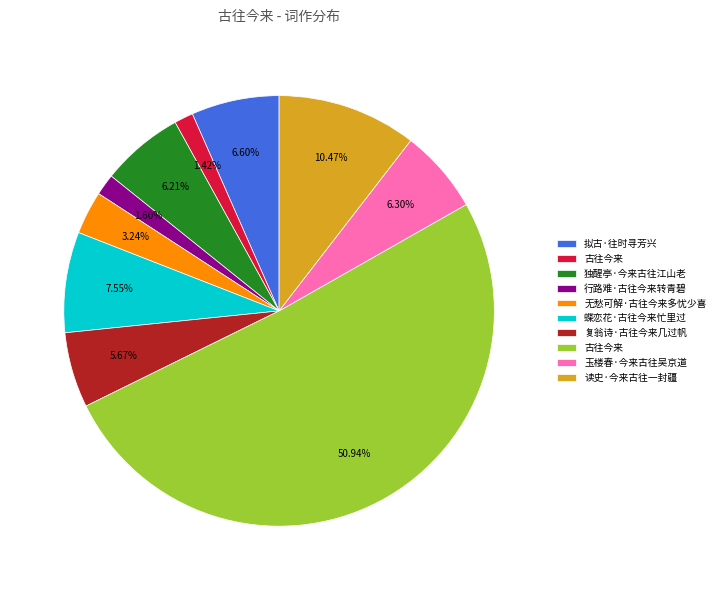

Which category has the smallest portion of the pie?

古往今来